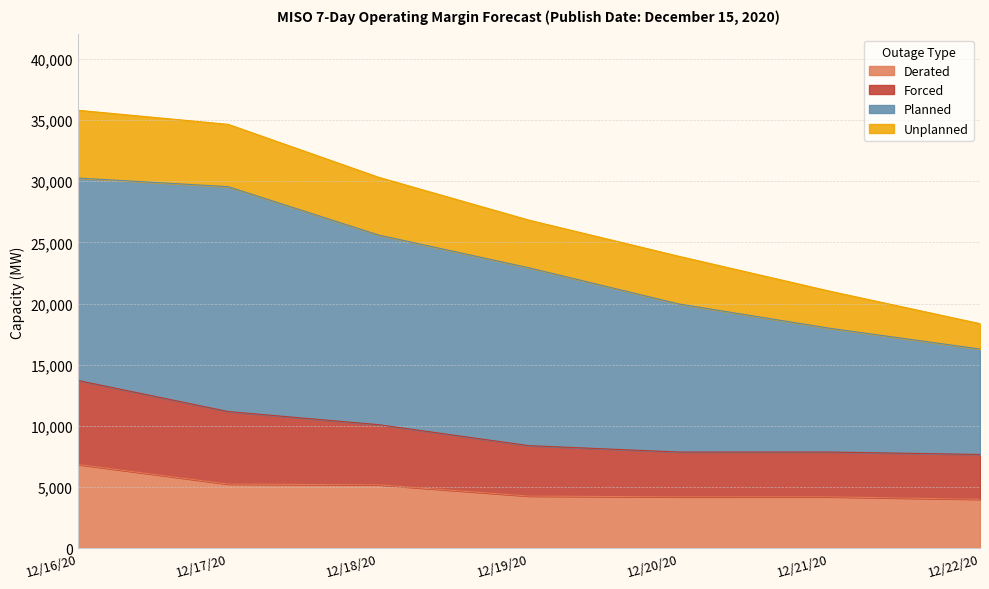

What is the label of the 7th point from the left?

12/22/20